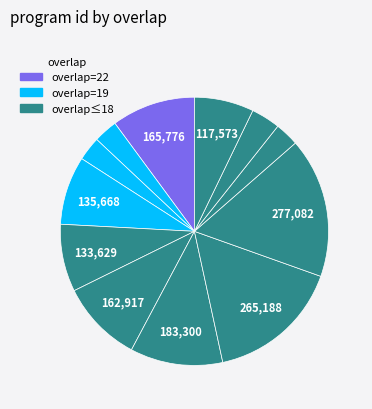

Which category has the biggest portion of the pie?

277082